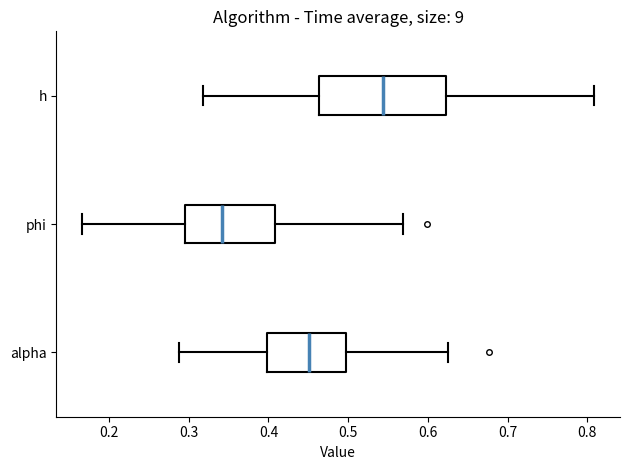

Comparing the boxes themselves (not the whiskers), which one is the widest?

h